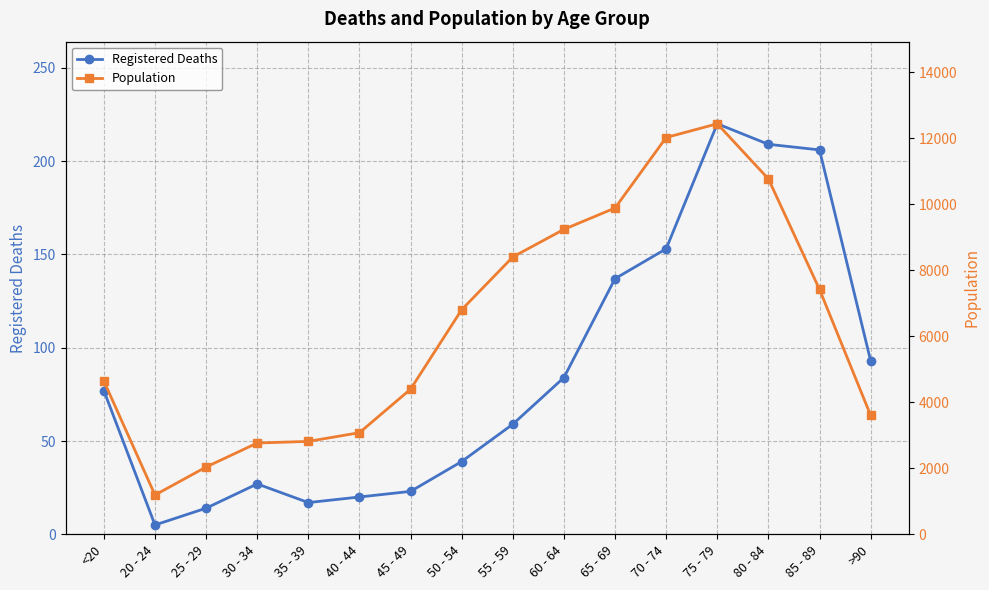

At which category is the sum across all series the highest?

75 - 79